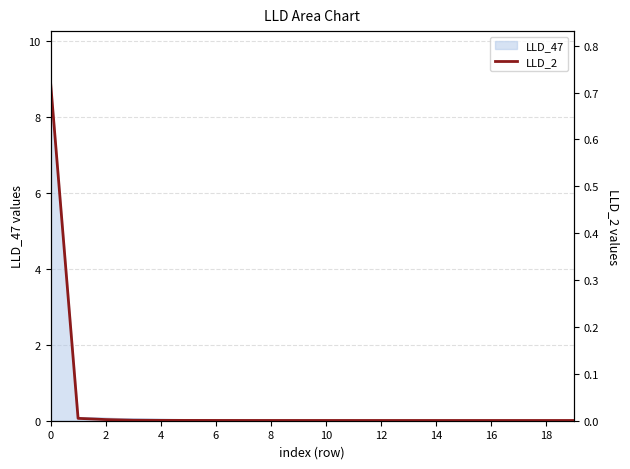

Where is the first local minimum?

17